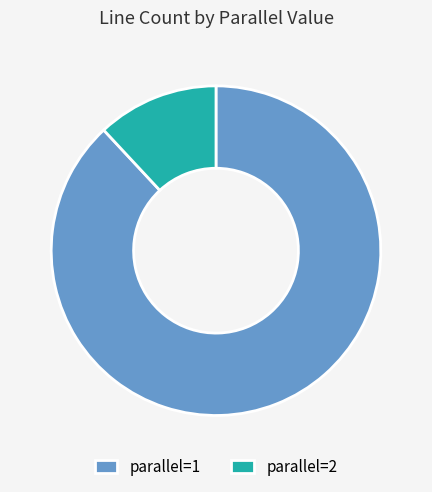

Combined, do parallel=2 and parallel=1 account for over 50%?

Yes